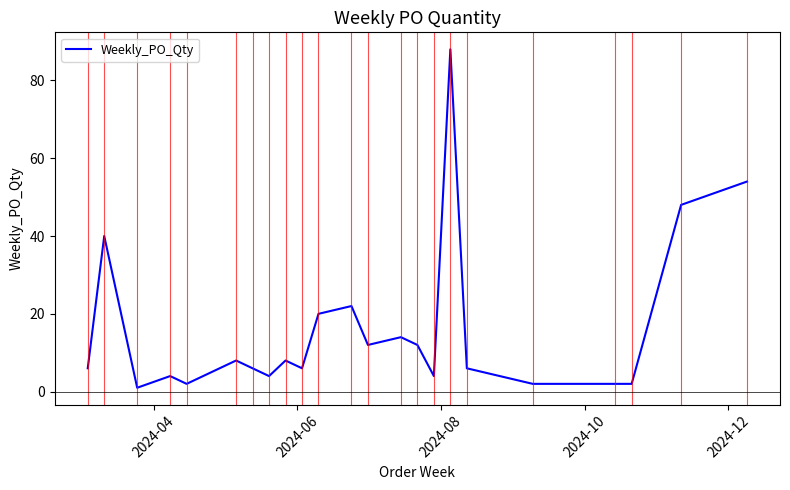

What is the sum of all values?

371